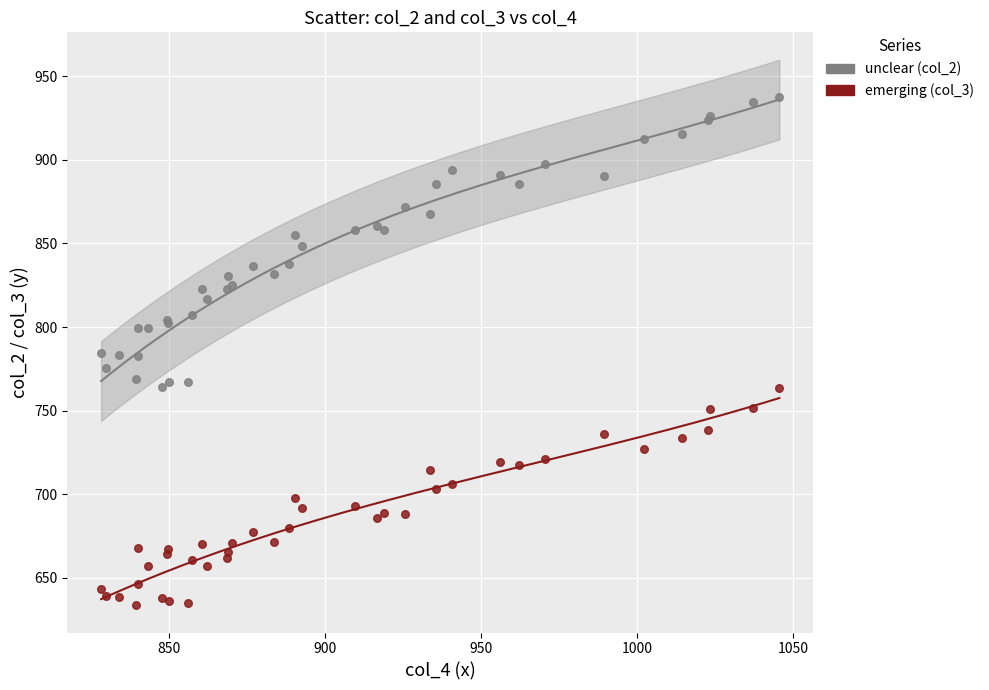

Which series contains the lowest Y value?

emerging (col_3)